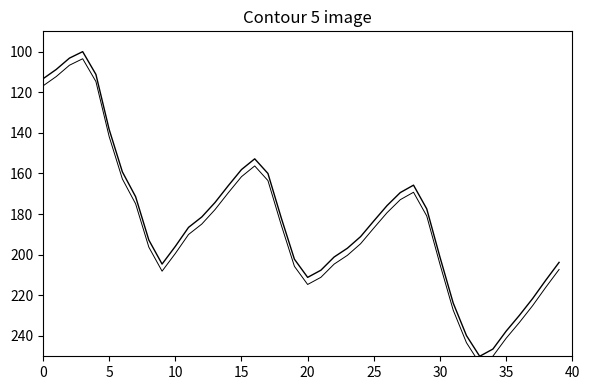

True or false: Water Level (m) +offset has more than 2 points higher than both neighbors.

True